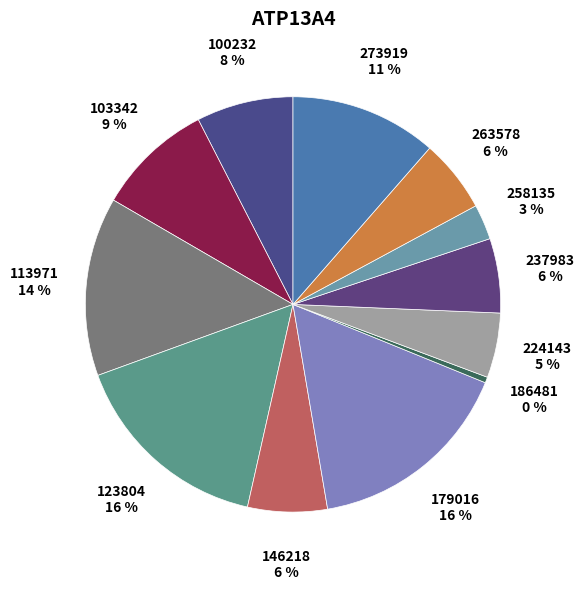

How many slices are in this pie chart?

12